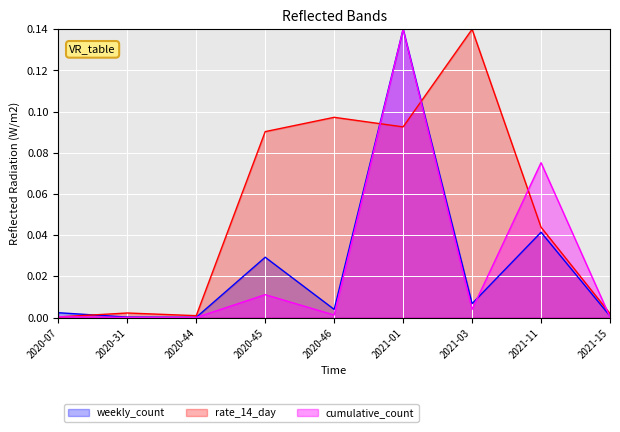

What position from the left is 2020-44?

3